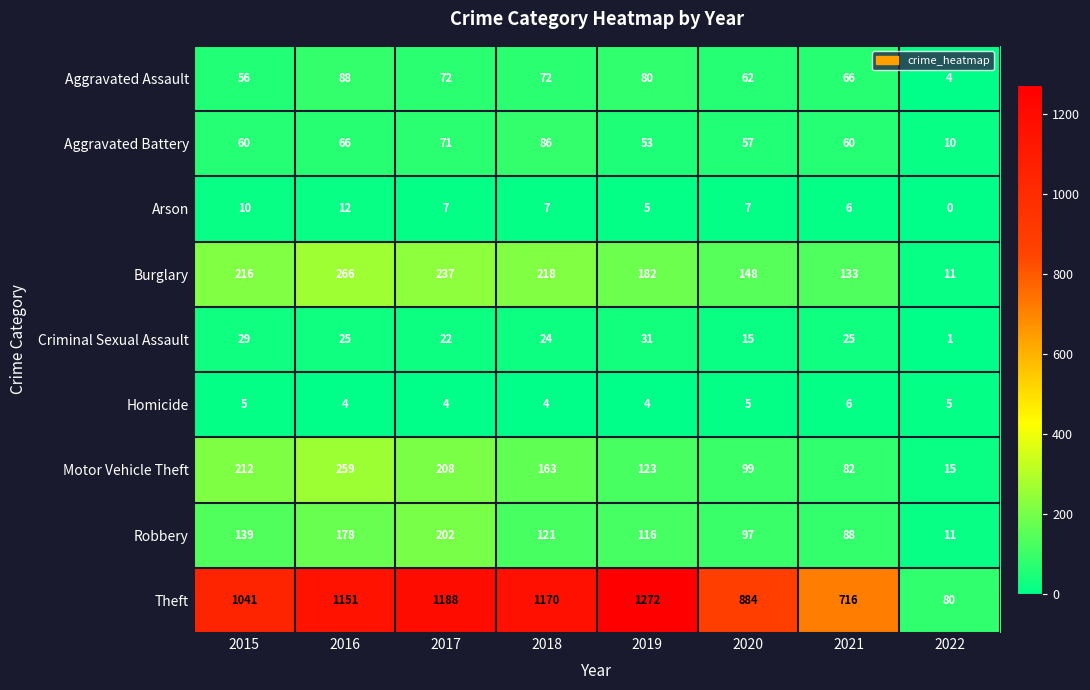

How many values in the Aggravated Assault series are below 72?

4